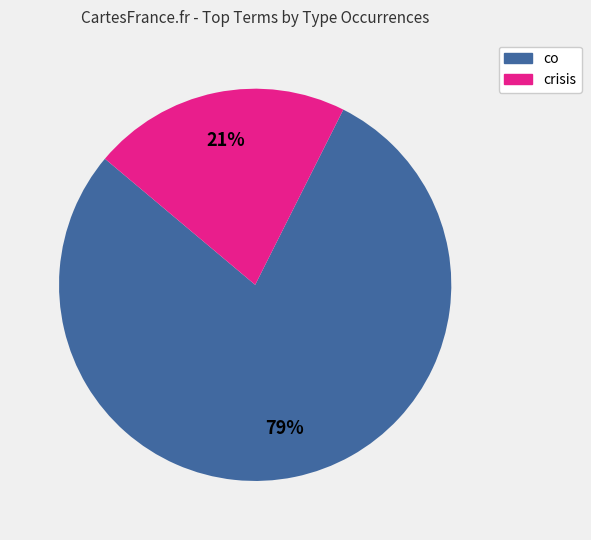

Does any single category account for the majority?

Yes